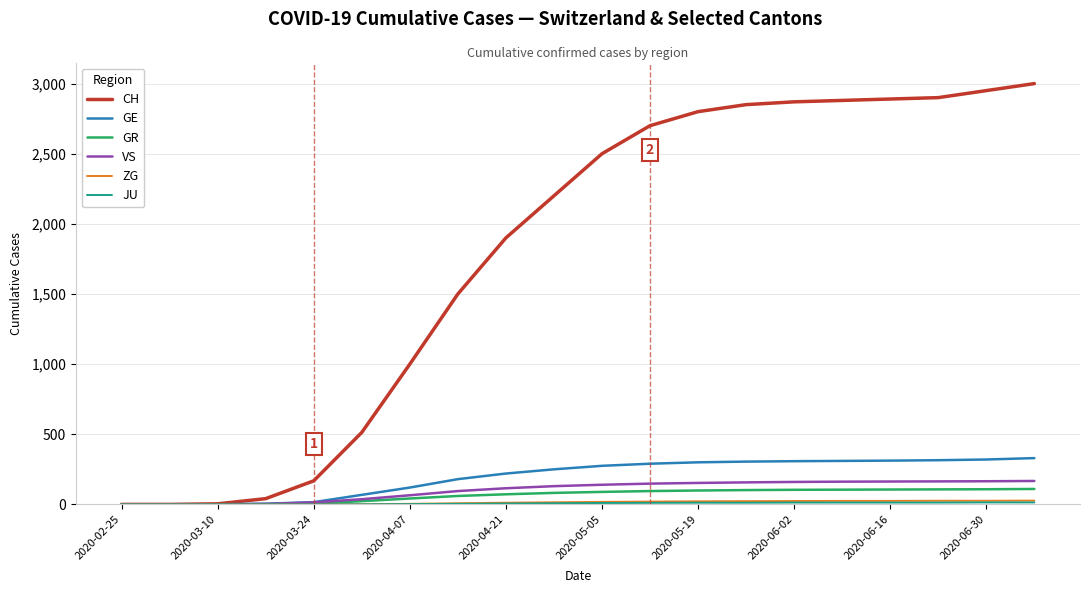

Which series has the largest total across all categories?

CH